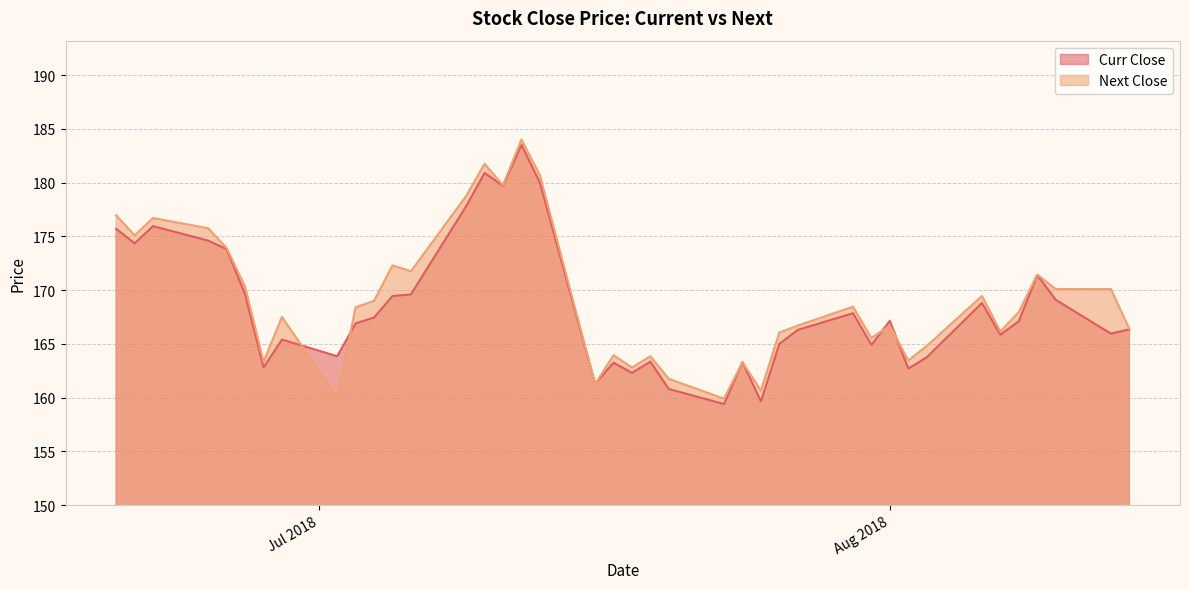

How many data points in Next Close are less than 168?

20